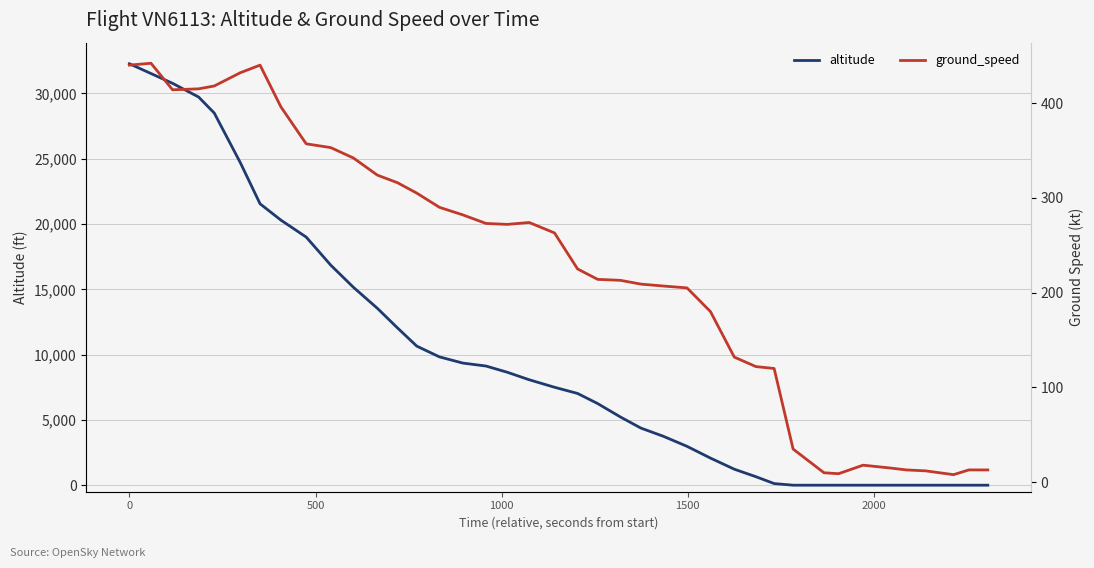

Does the chart display data point markers on the line(s)?

No